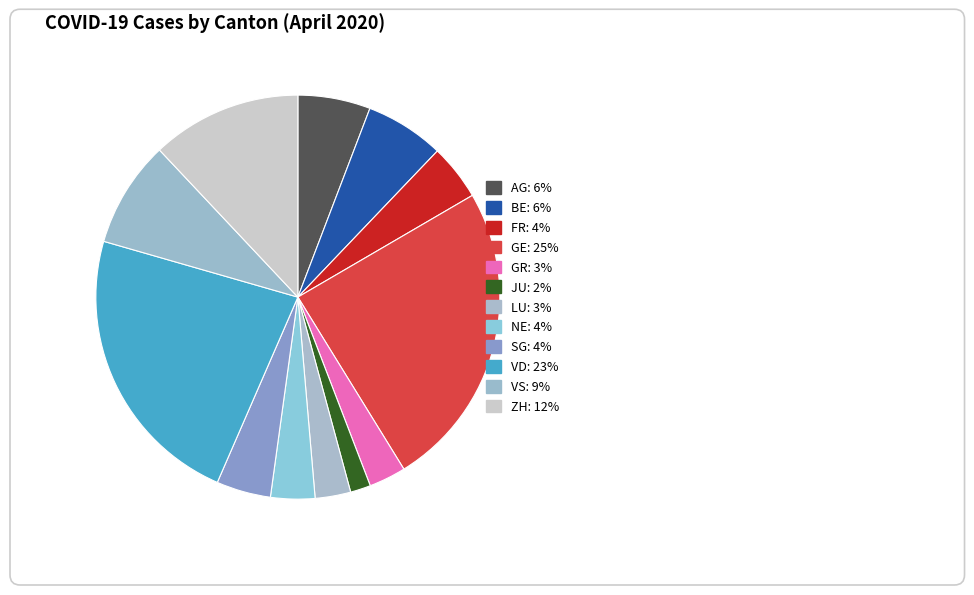

Count the number of slices in the pie.

12